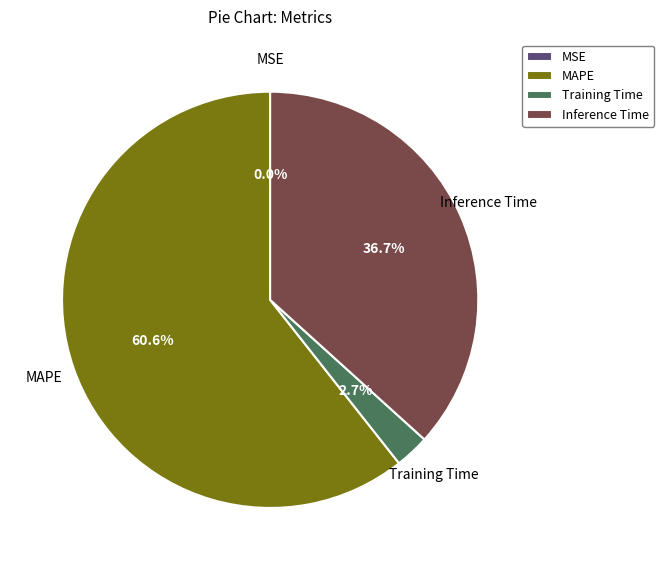

Is there any slice that represents more than half of the pie?

Yes